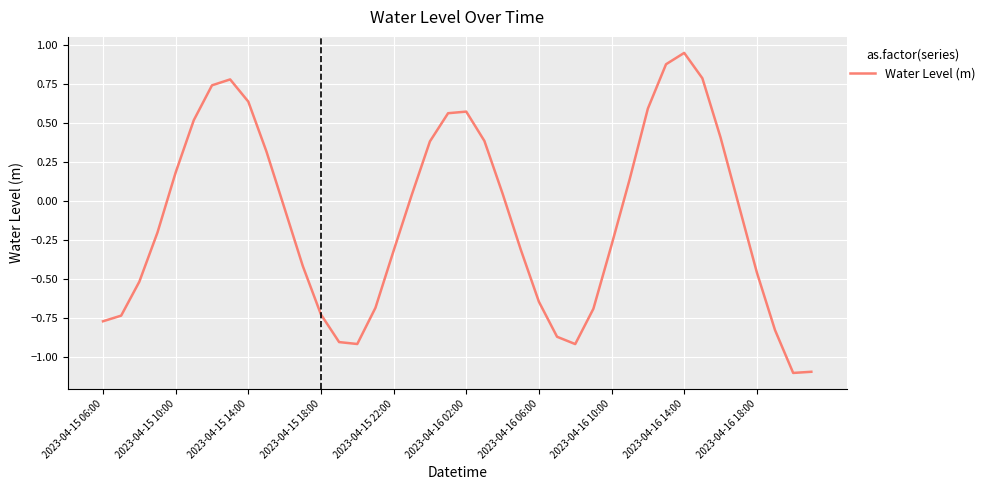

How many lines are shown in the chart?

1